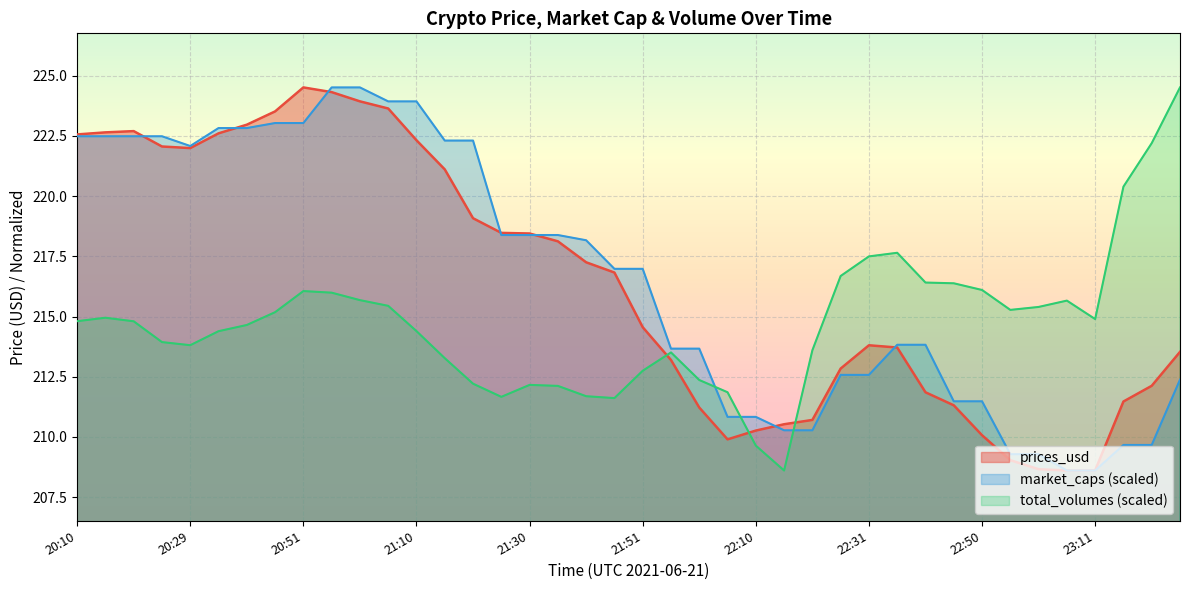

What is the difference between the highest and lowest values at 21:10?

9.5